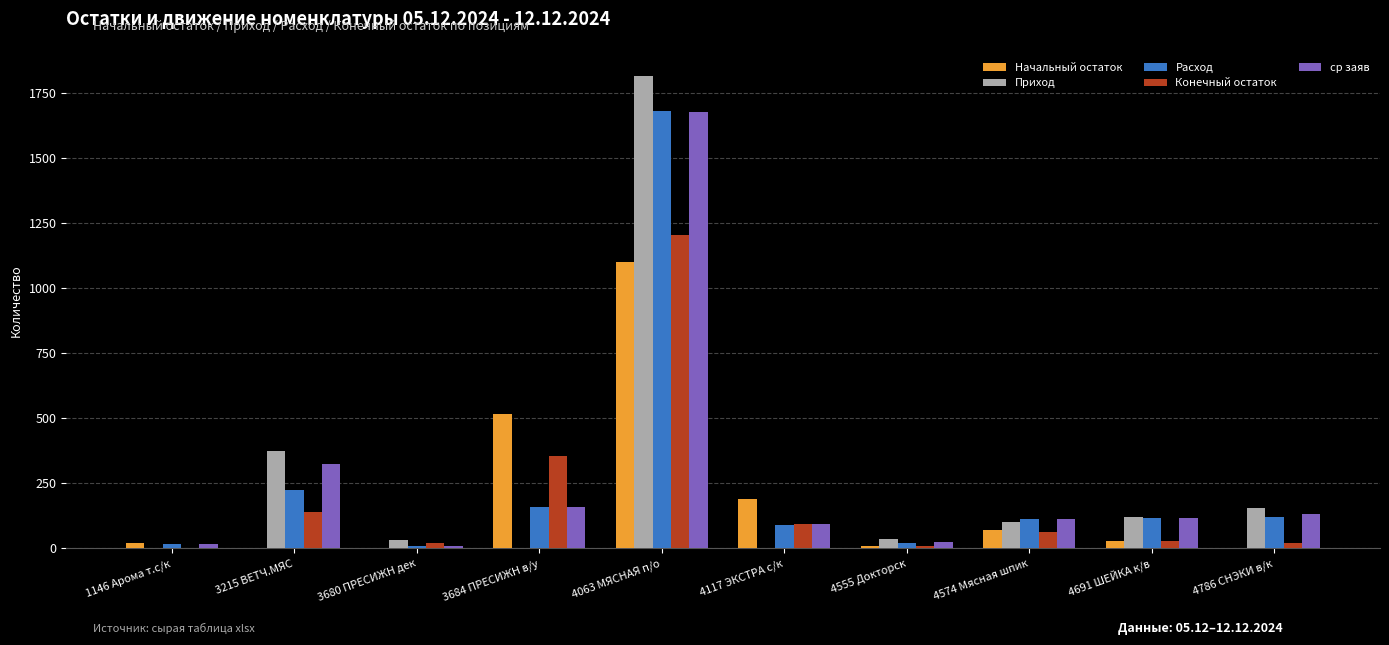

What is the total value across all series at 4117 ЭКСТРА с/к?

466.9